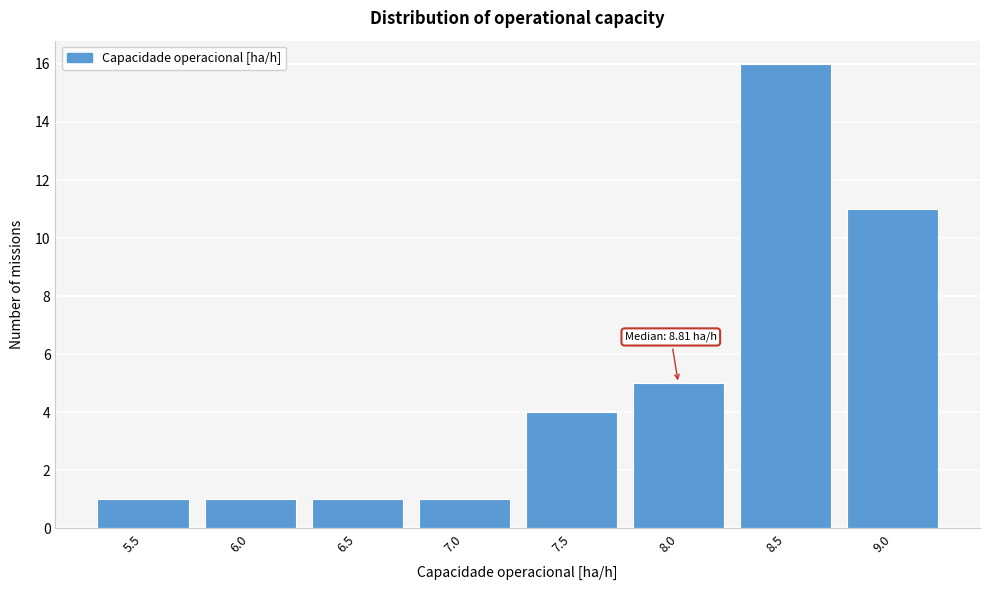

Reading left to right, what are all the values shown in this chart?

1	1	1	1	4	5	16	11